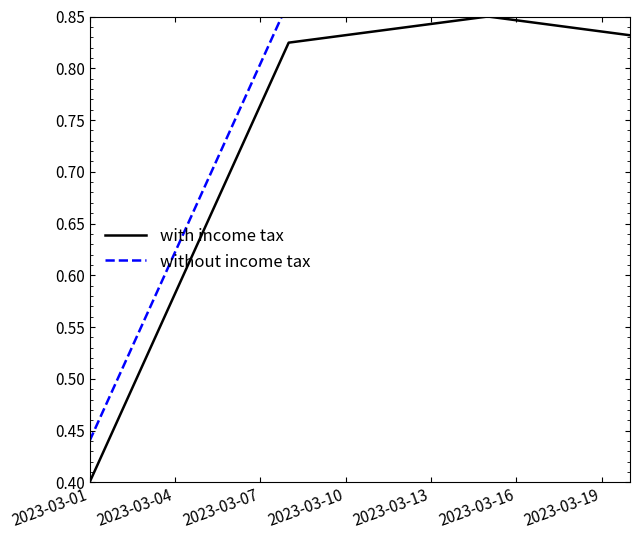

What is the minimum value shown in the chart?

0.4